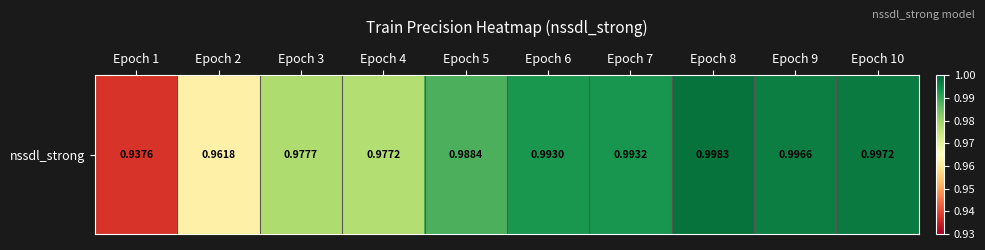

Count the number of categories in the chart.

10